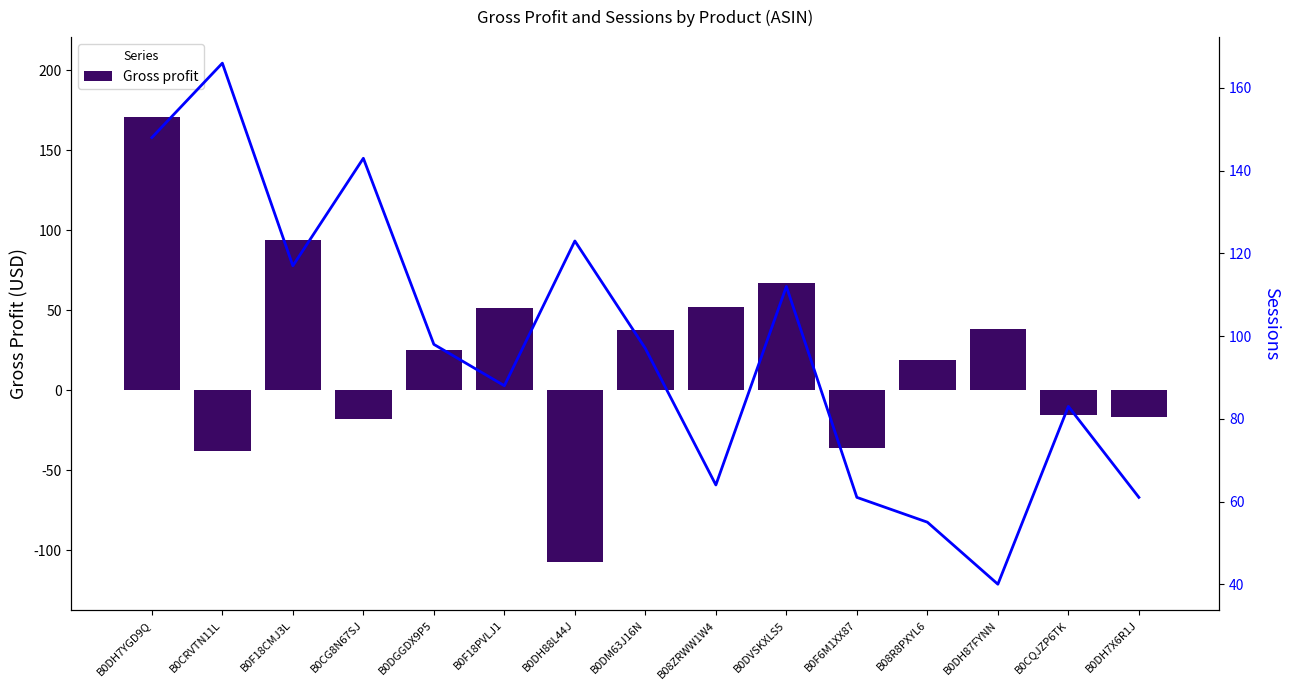

What is the difference between the Gross profit values at B0DGGDX9P5 and B0CG8N67SJ?

42.8